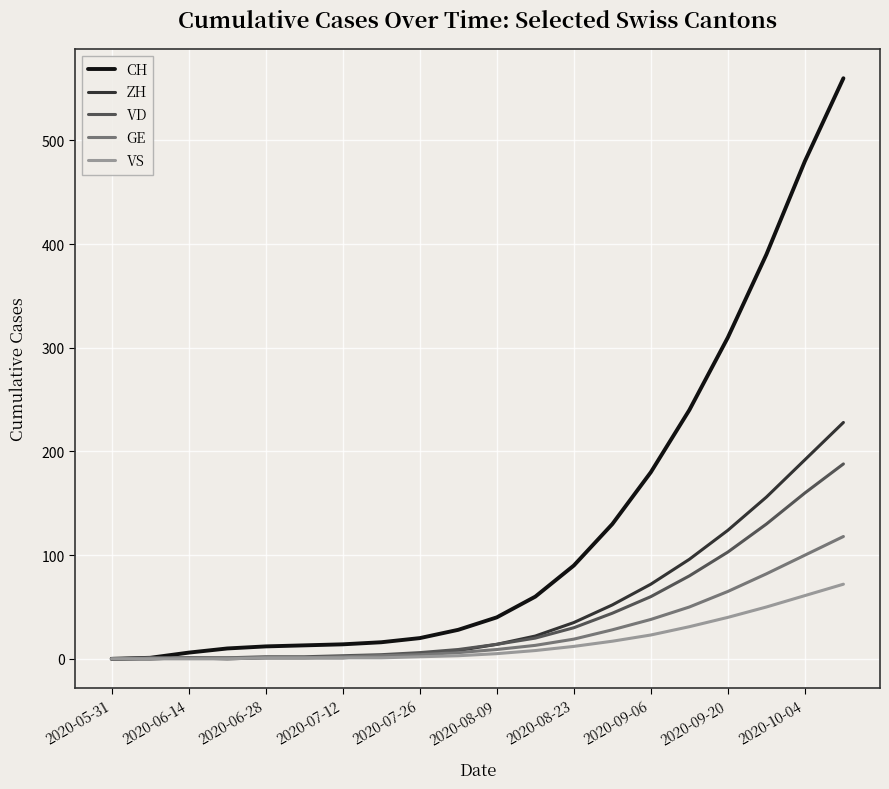

Which series has the largest range (max minus min)?

CH